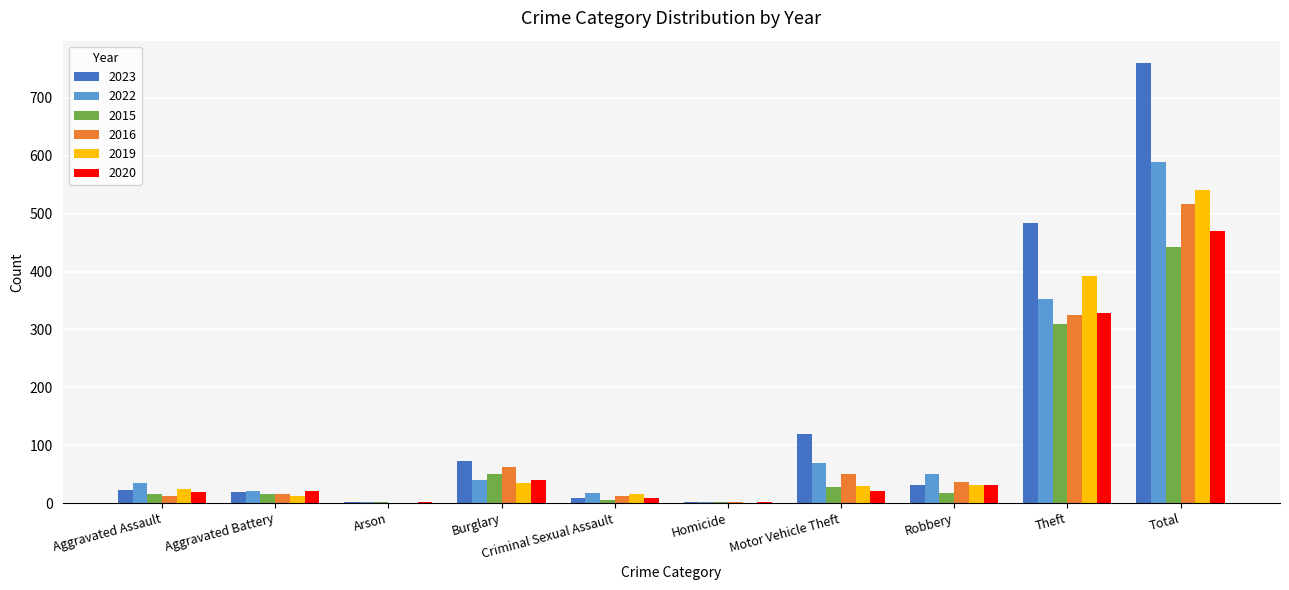

What is the sum of all 2015 values?

886